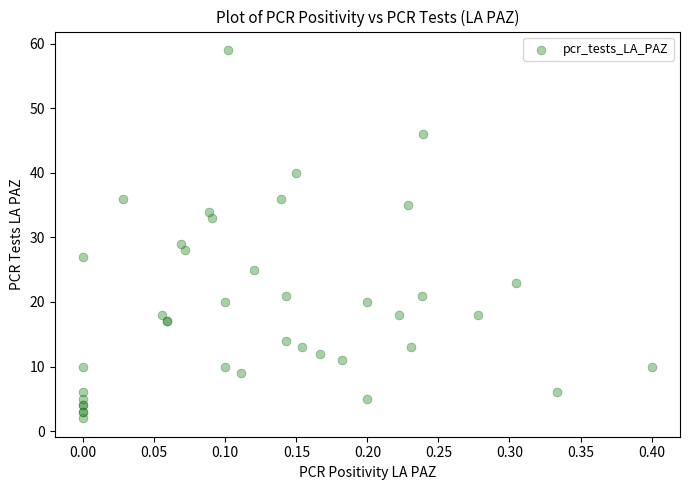

What Y value in the scatter plot is closest to 30?

29